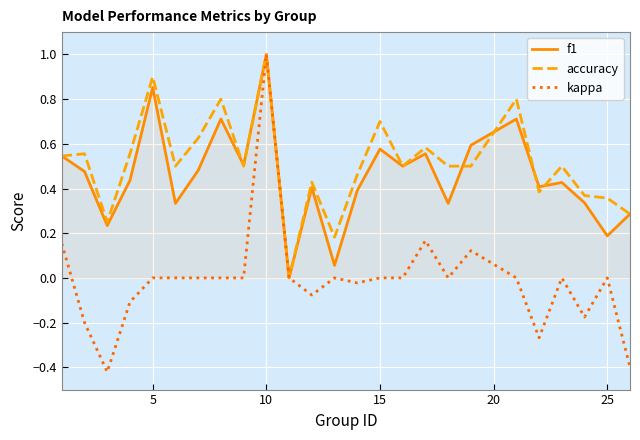

How many categories are shown in the chart?

25